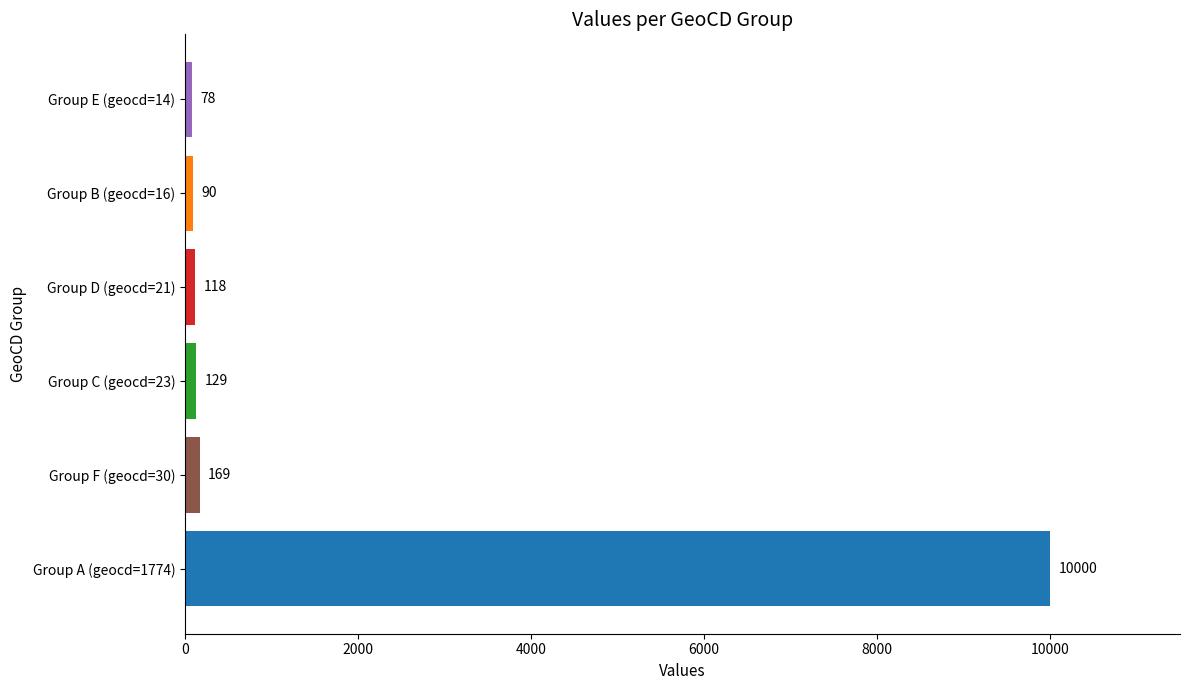

What is the minimum value shown in the chart?

78